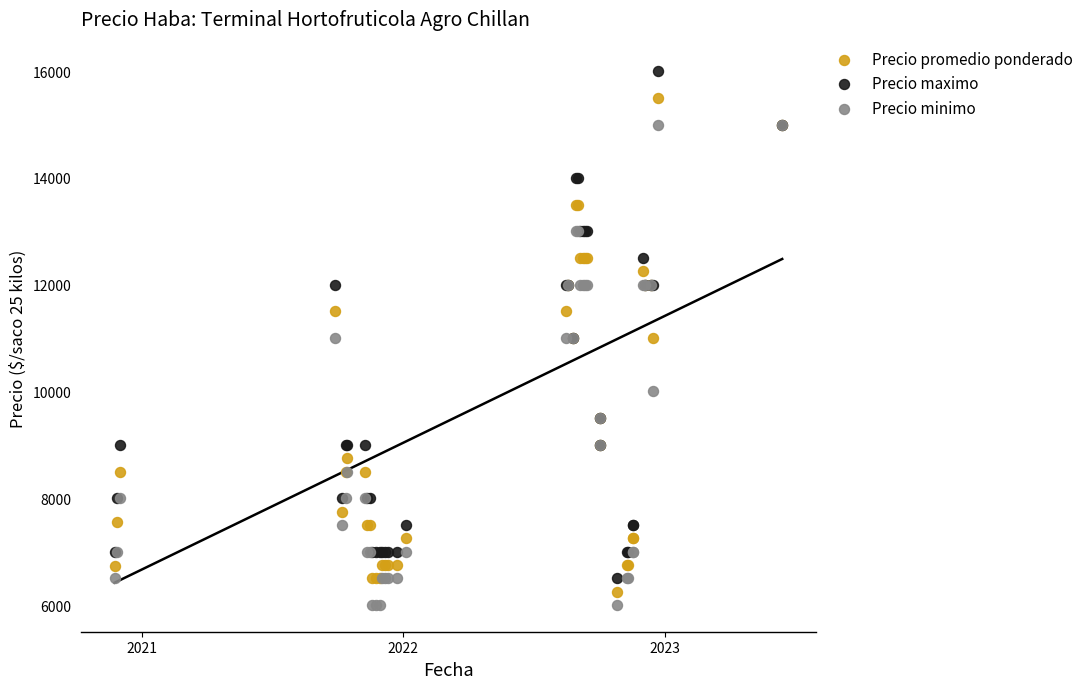

Which series reaches the minimum Y coordinate?

Precio minimo